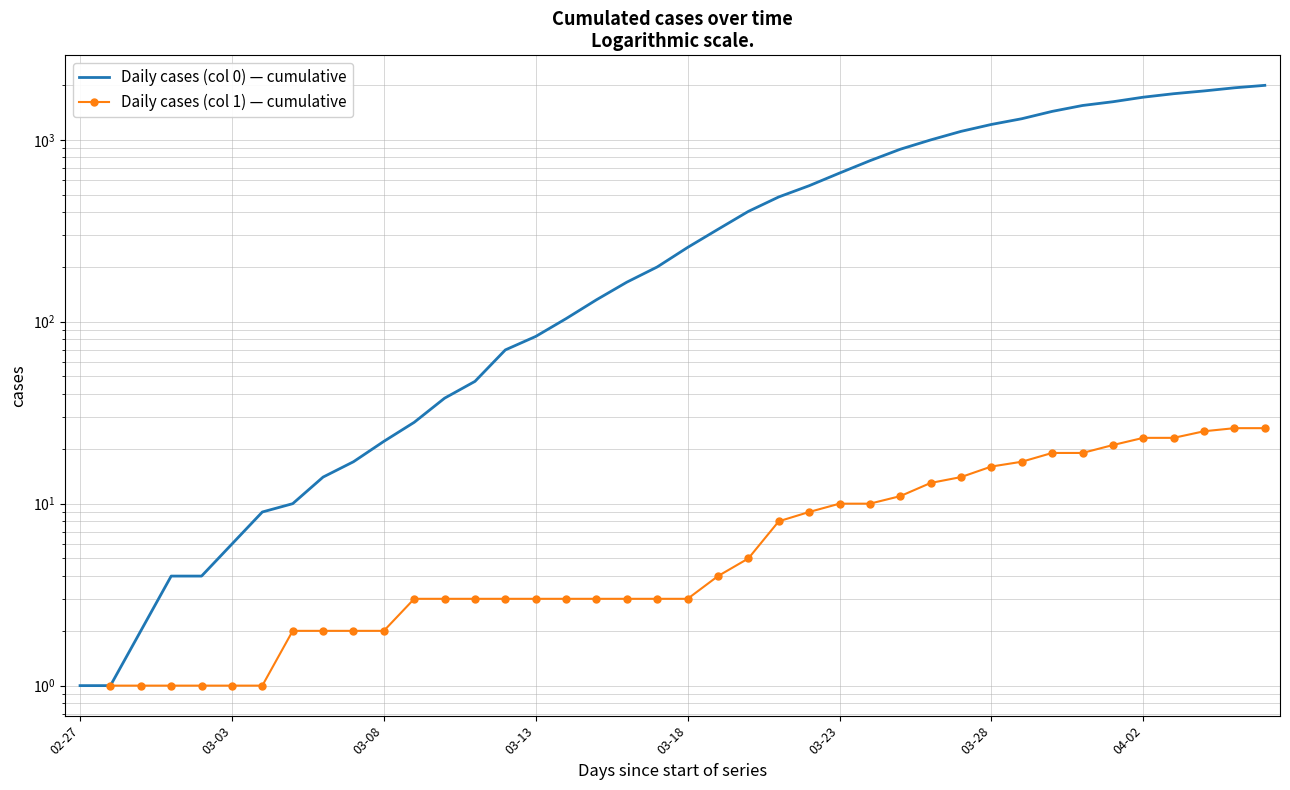

How many data points in Daily cases (col 0) — cumulative are less than 256?

20